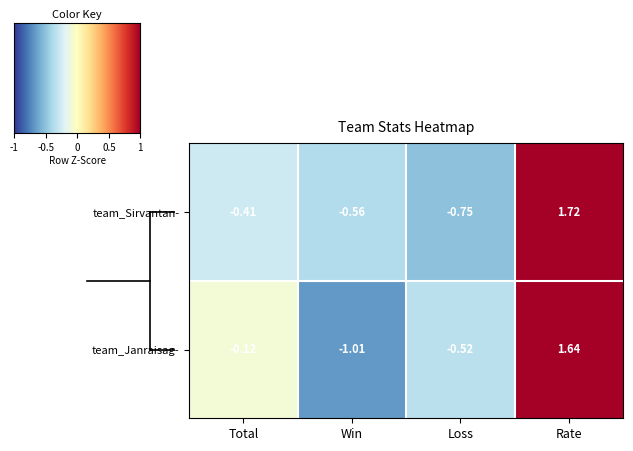

Which category has the lowest value across all series?

Win